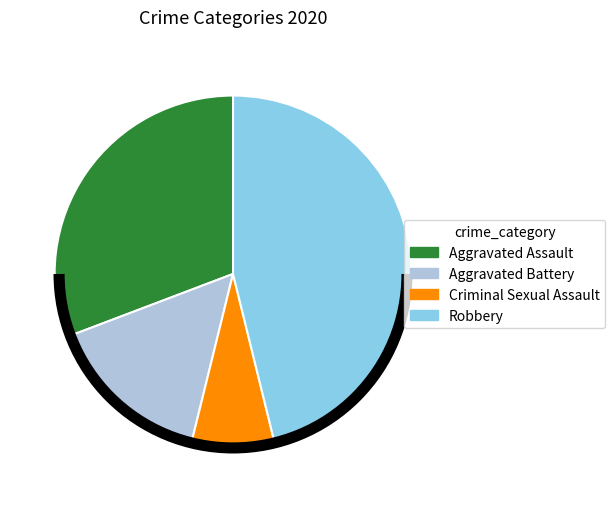

True or false: Robbery accounts for 55% of the total.

False